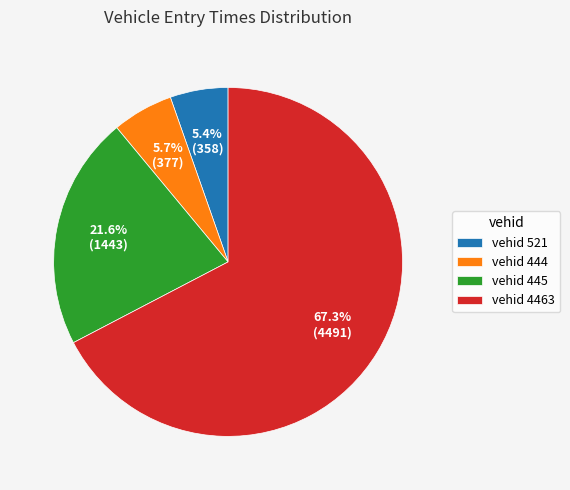

Approximately how many times larger is the value at vehid 445 compared to vehid 444?

3.8